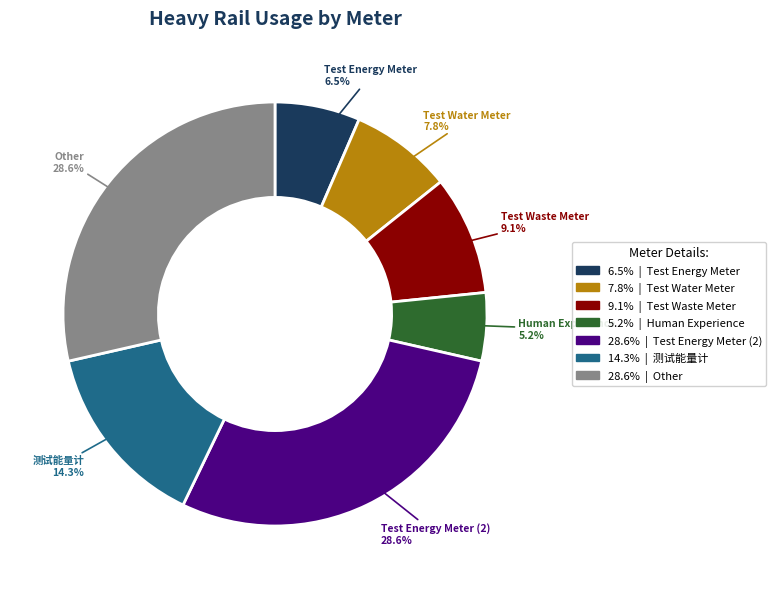

Does any single category account for the majority?

No